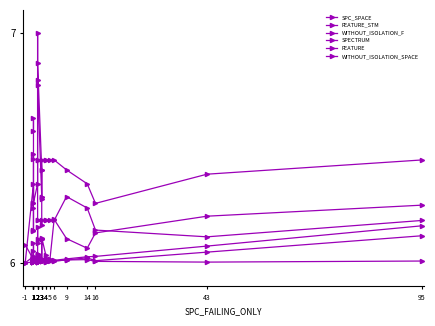

How many lines are shown in the chart?

6